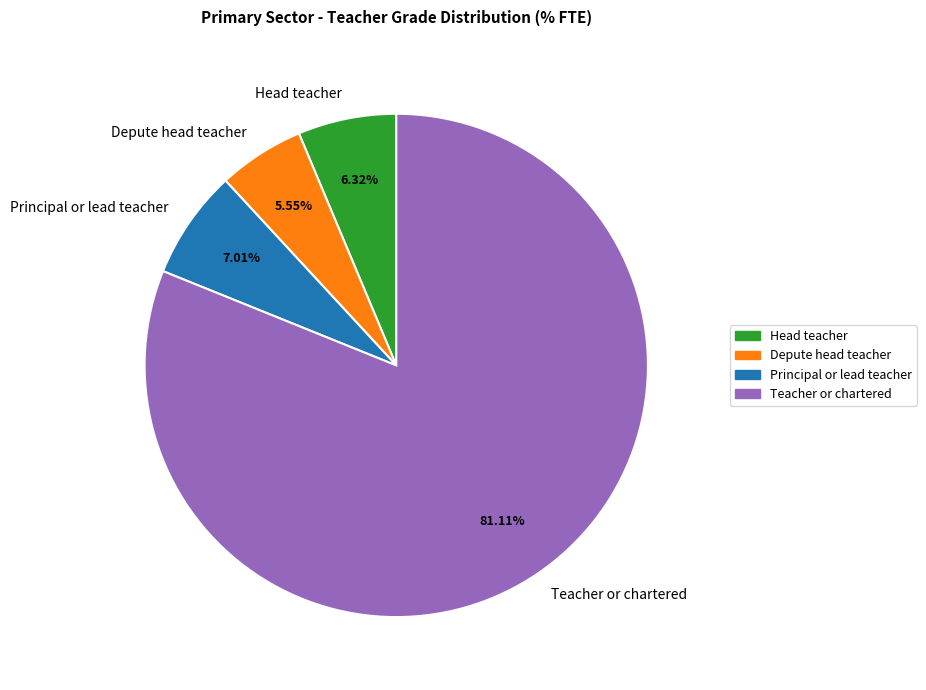

True or false: Principal or lead teacher accounts for 7% of the total.

True